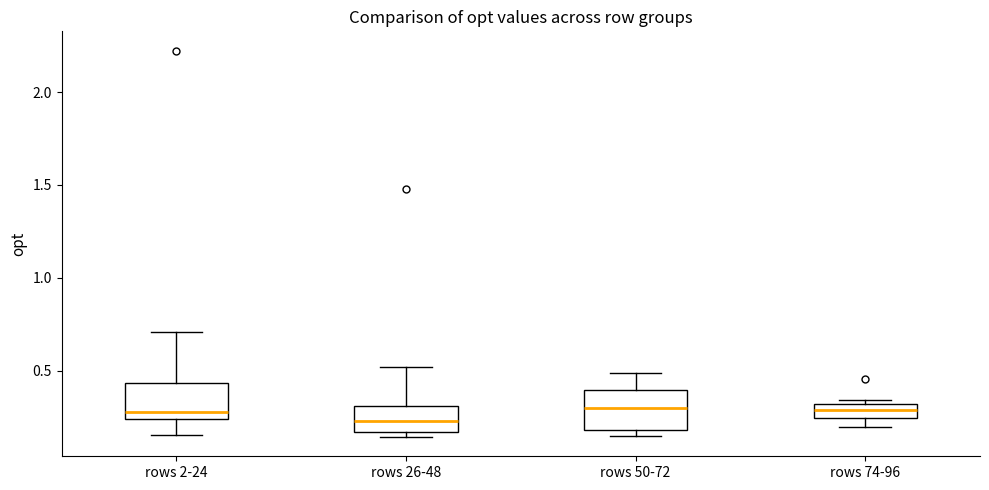

Where is the lower edge of the box for rows 26-48 on the y-axis? The values are not printed on the chart, so give them approximately, as read against the axis.

0.15